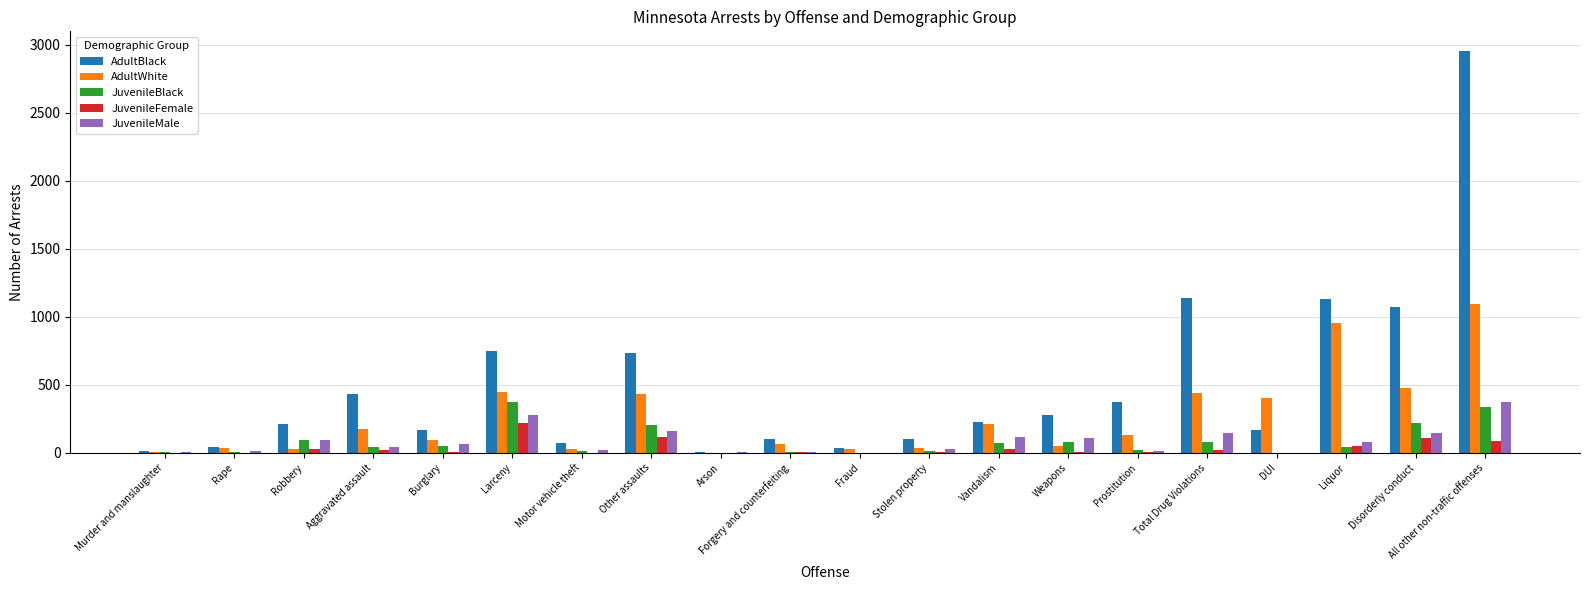

Is it true that AdultBlack equals 1015 at Other assaults?

False